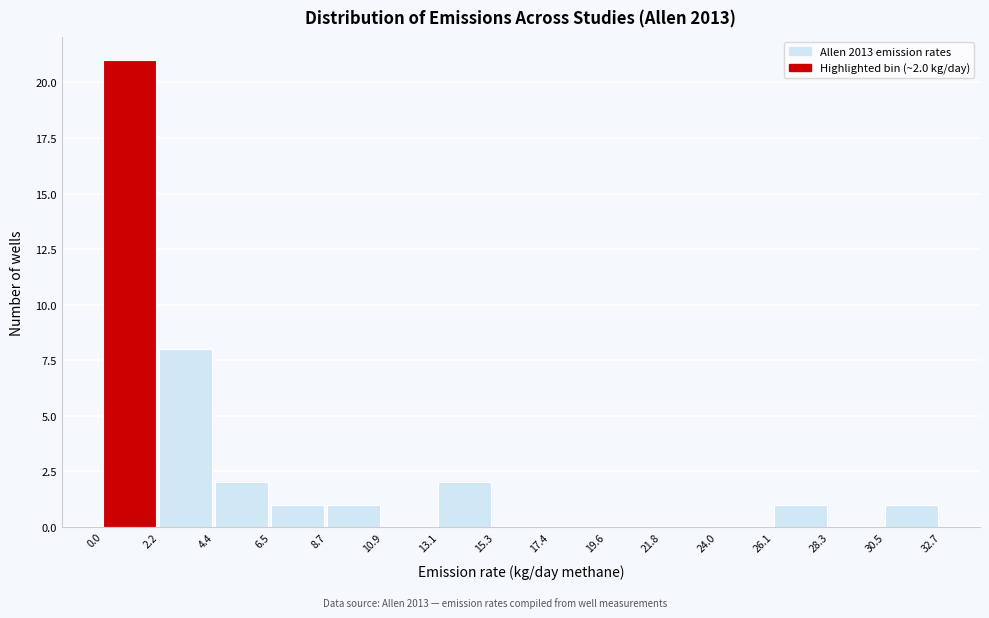

Which range on the x-axis has the tallest bar?

0.0 to 2.2